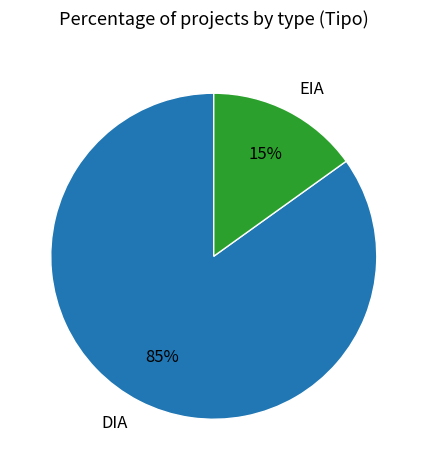

Rank the categories by value from lowest to highest.

EIA, DIA